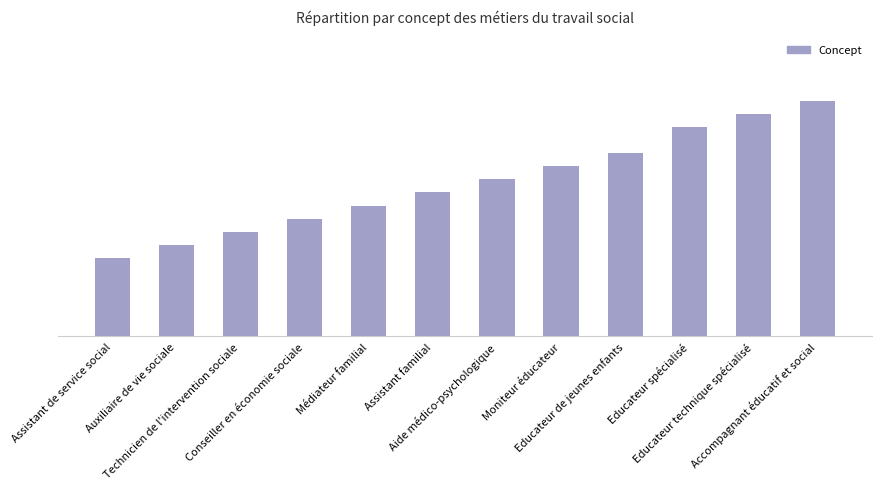

List the labels in order of value, largest first.

Accompagnant éducatif et social, Educateur technique spécialisé, Educateur spécialisé, Educateur de jeunes enfants, Moniteur éducateur, Aide médico-psychologique, Assistant familial, Médiateur familial, Conseiller en économie sociale, Technicien de l'intervention sociale, Auxiliaire de vie sociale, Assistant de service social